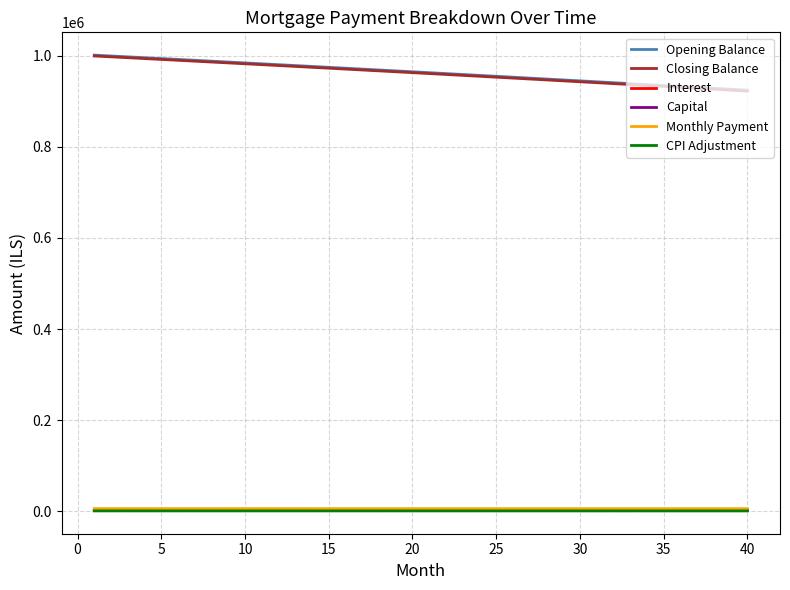

True or false: Opening Balance and Capital cross at least once.

False